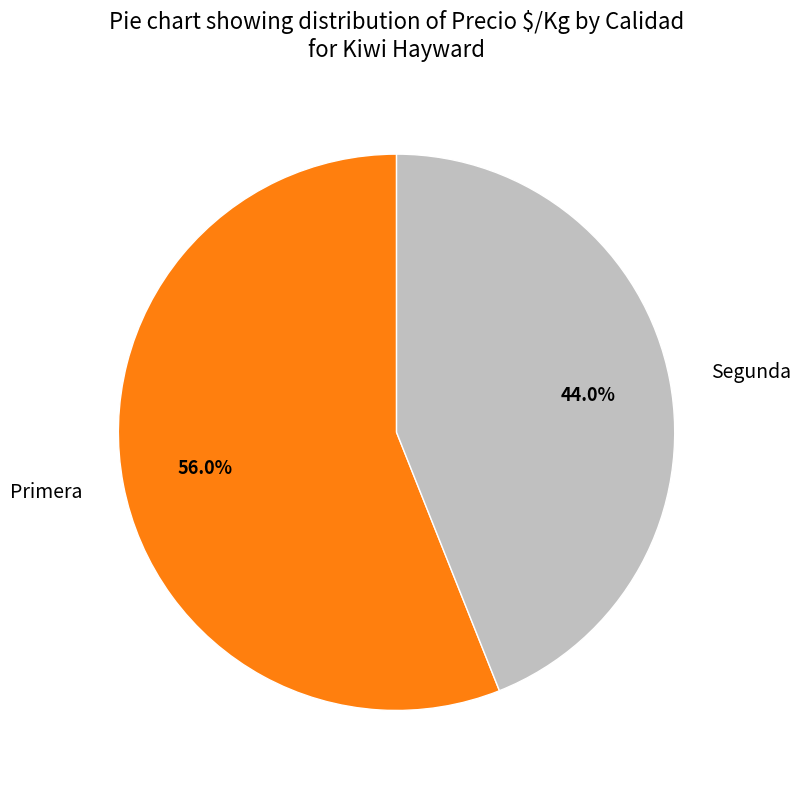

How many slices are in this pie chart?

2